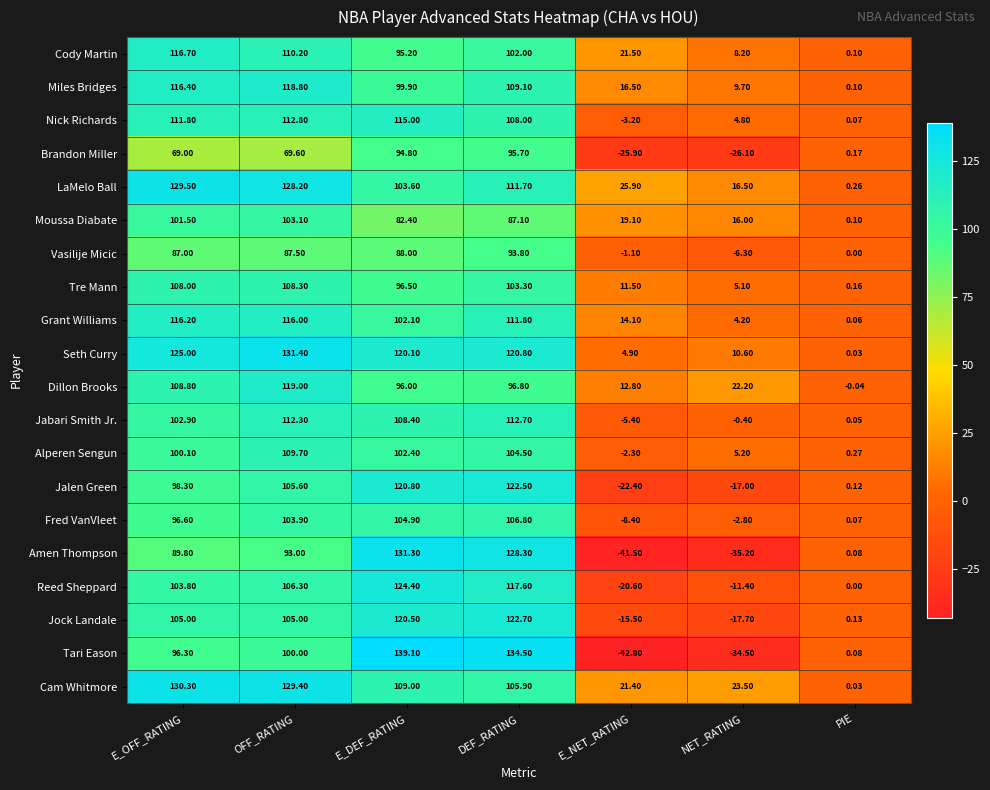

Which category has the lowest value across all series?

E_NET_RATING